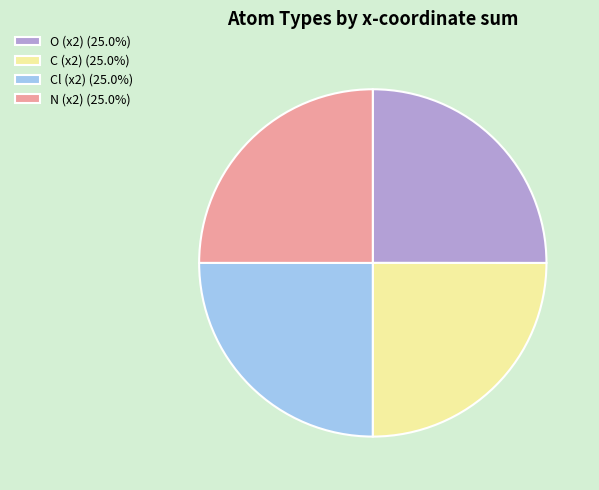

Does any single category account for the majority?

No